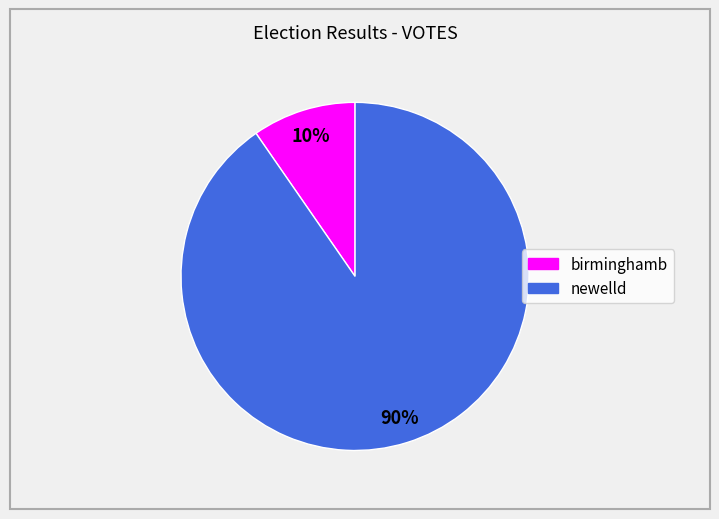

Does newelld account for over 50% of the chart?

Yes